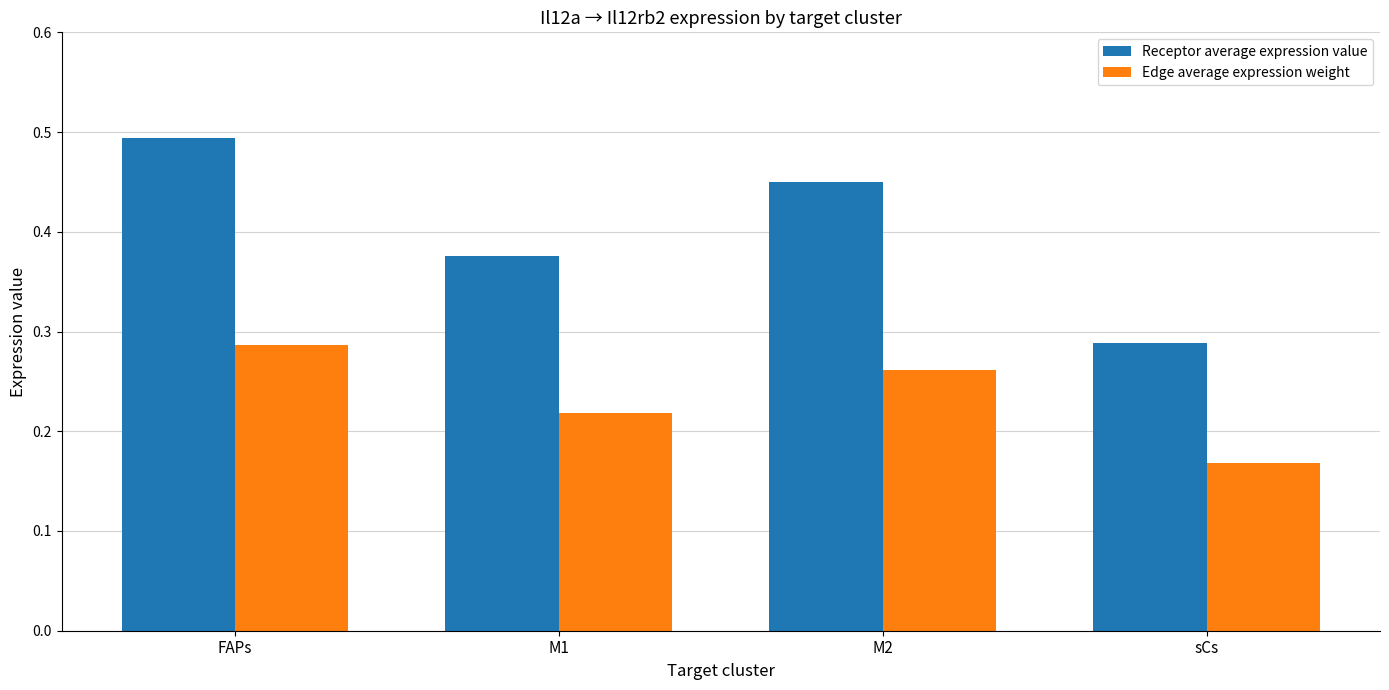

At which label does Receptor average expression value reach its minimum?

sCs